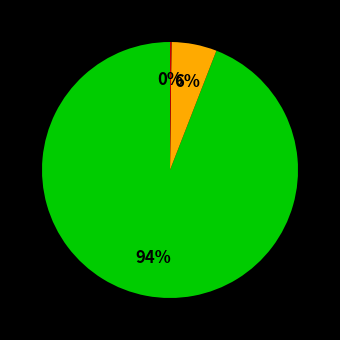

Is there any slice that represents more than half of the pie?

Yes